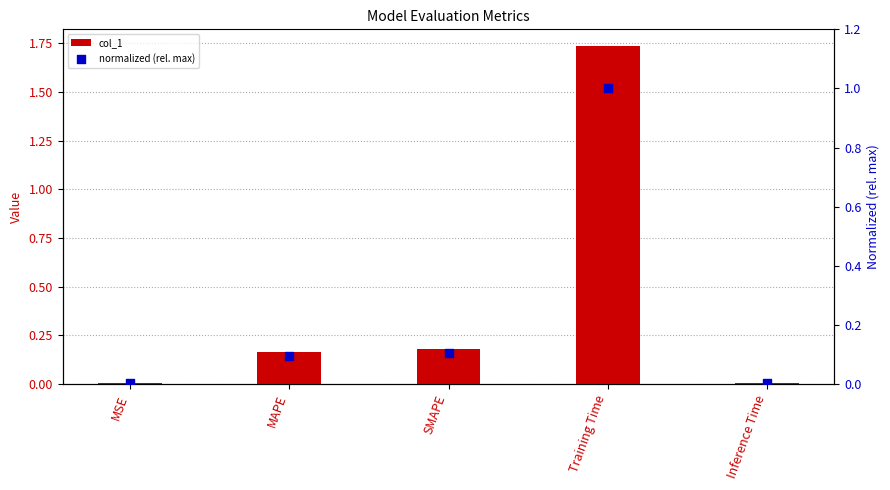

What is the total value across all series at Training Time?

2.7